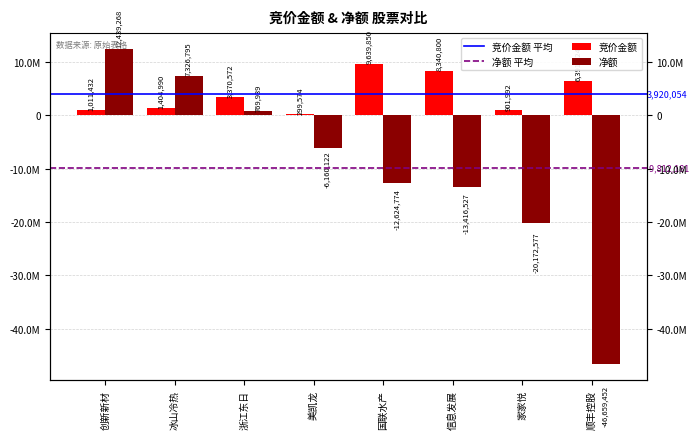

Reading left to right, list all the values displayed in this chart.

竞价金额: 1011432	1404990	3370572	299574	9639850	8340800	901992	6391224
净额: 12439268	7326795	769939	-6160122	-12624774	-13416527	-20172577	-46659452